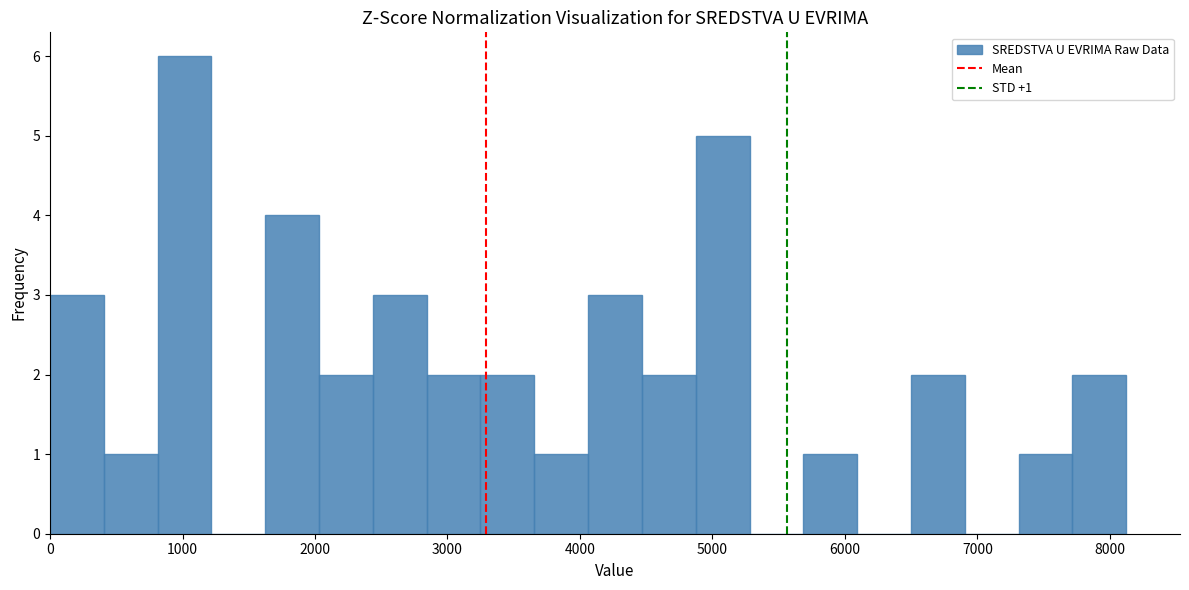

Which range on the x-axis has the tallest bar?

800 to 1200